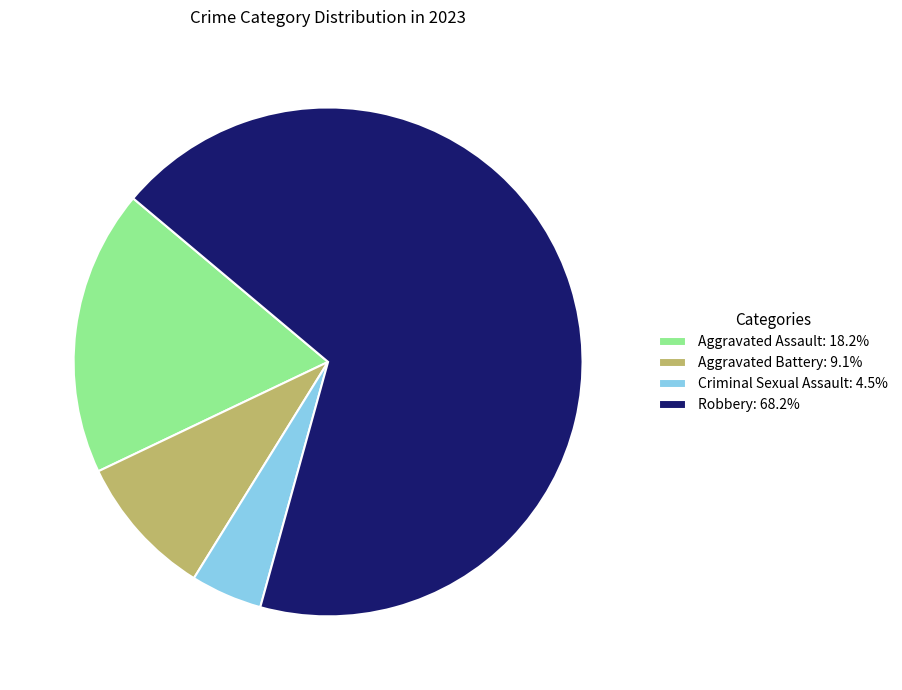

What is the smallest slice in the pie chart?

Criminal Sexual Assault